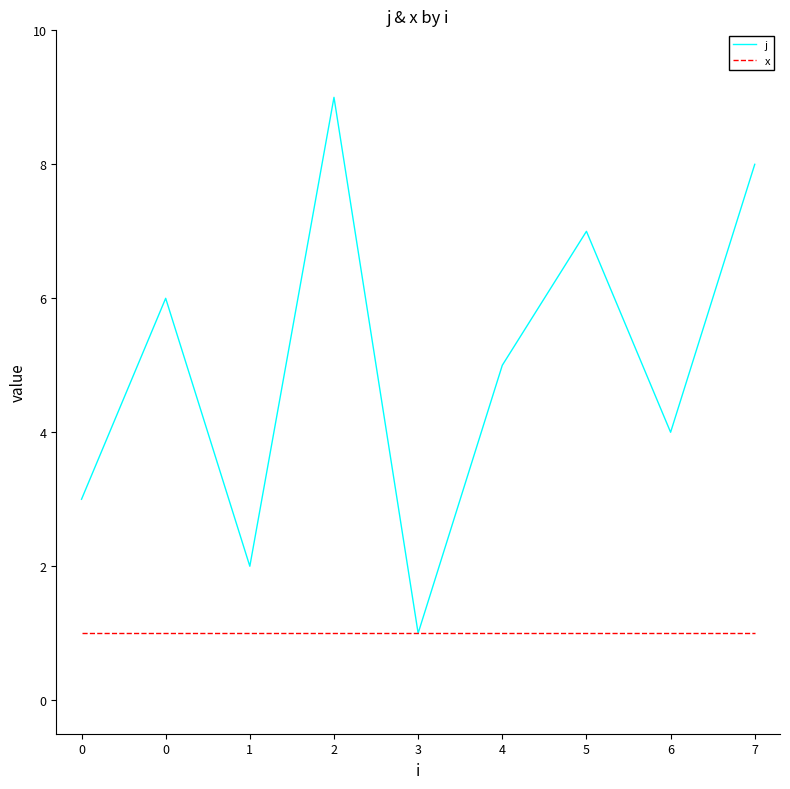

What is the minimum value shown in the chart?

1